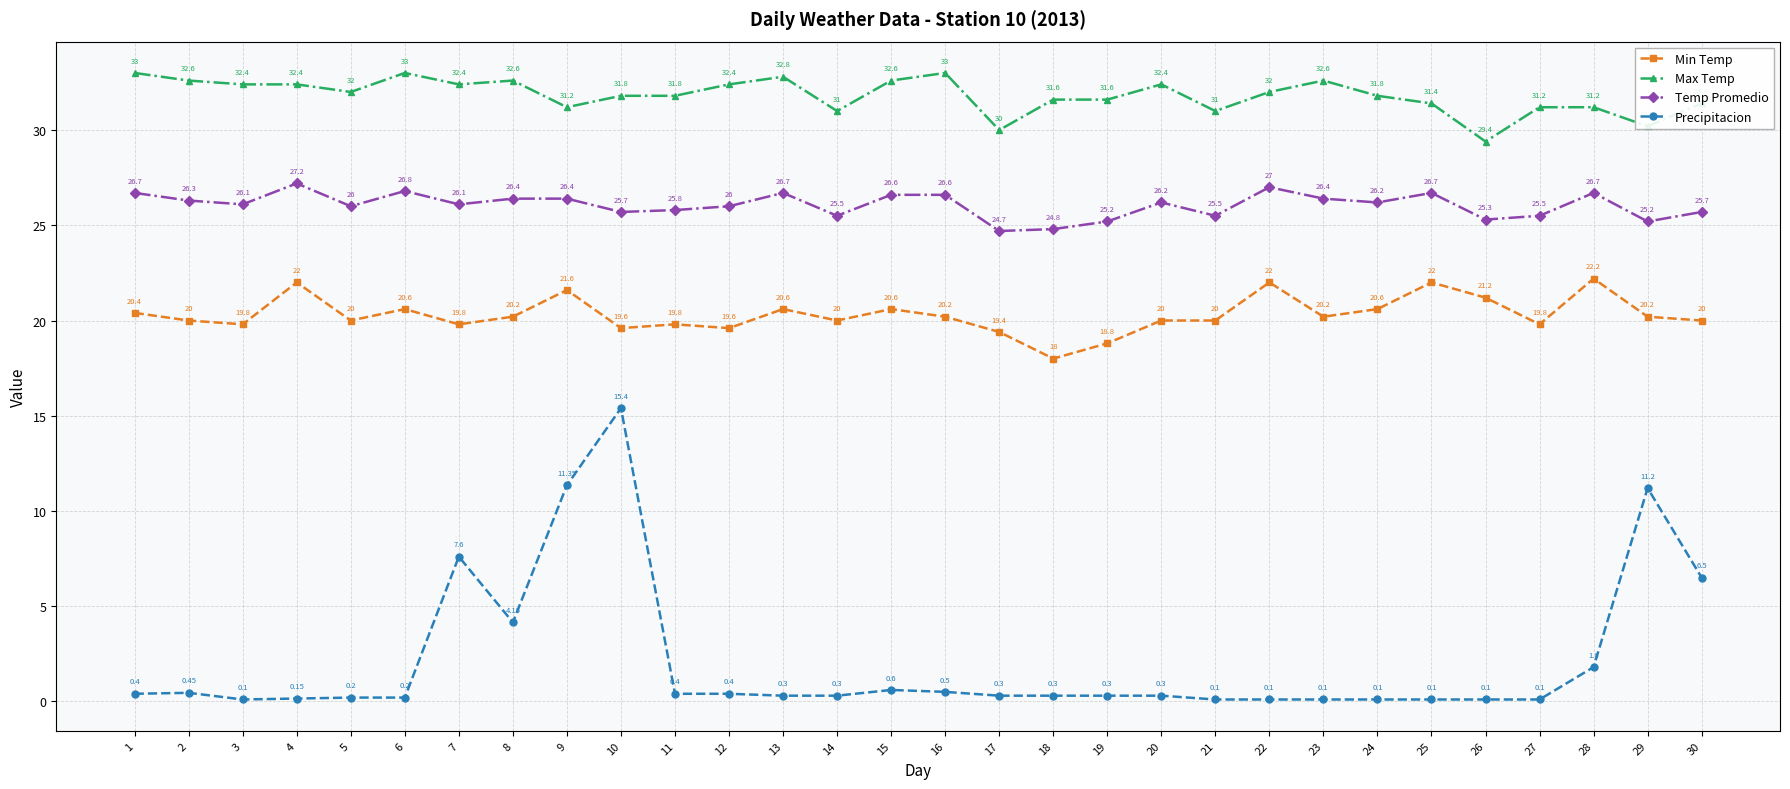

Where is the first local minimum for Precipitacion?

3